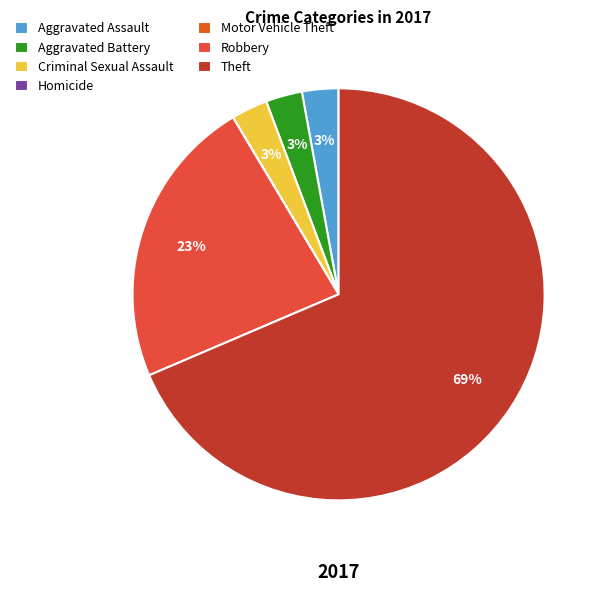

Which slice is the largest?

Theft